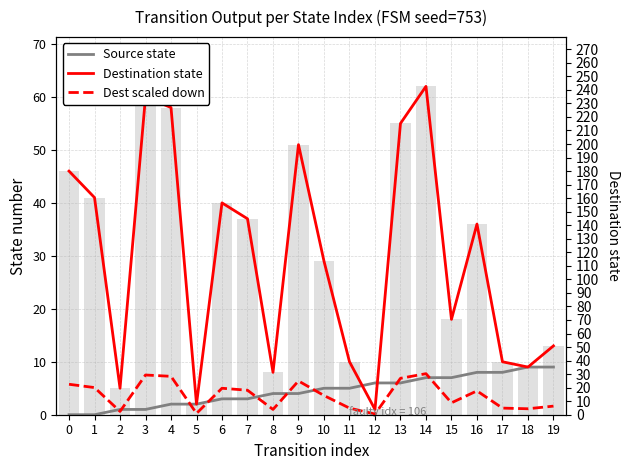

Reading left to right, extract all data points from this chart.

Source state: 0.0	0.0	1.0	1.0	2.0	2.0	3.0	3.0	4.0	4.0	5.0	5.0	6.0	6.0	7.0	7.0	8.0	8.0	9.0	9.0
Destination state: 46.0	41.0	5.0	60.0	58.0	2.0	40.0	37.0	8.0	51.0	29.0	10.0	1.0	55.0	62.0	18.0	36.0	10.0	9.0	13.0
Dest scaled down: 5.8	5.1	0.6	7.5	7.2	0.2	5.0	4.6	1.0	6.4	3.6	1.2	0.1	6.9	7.8	2.2	4.5	1.2	1.1	1.6